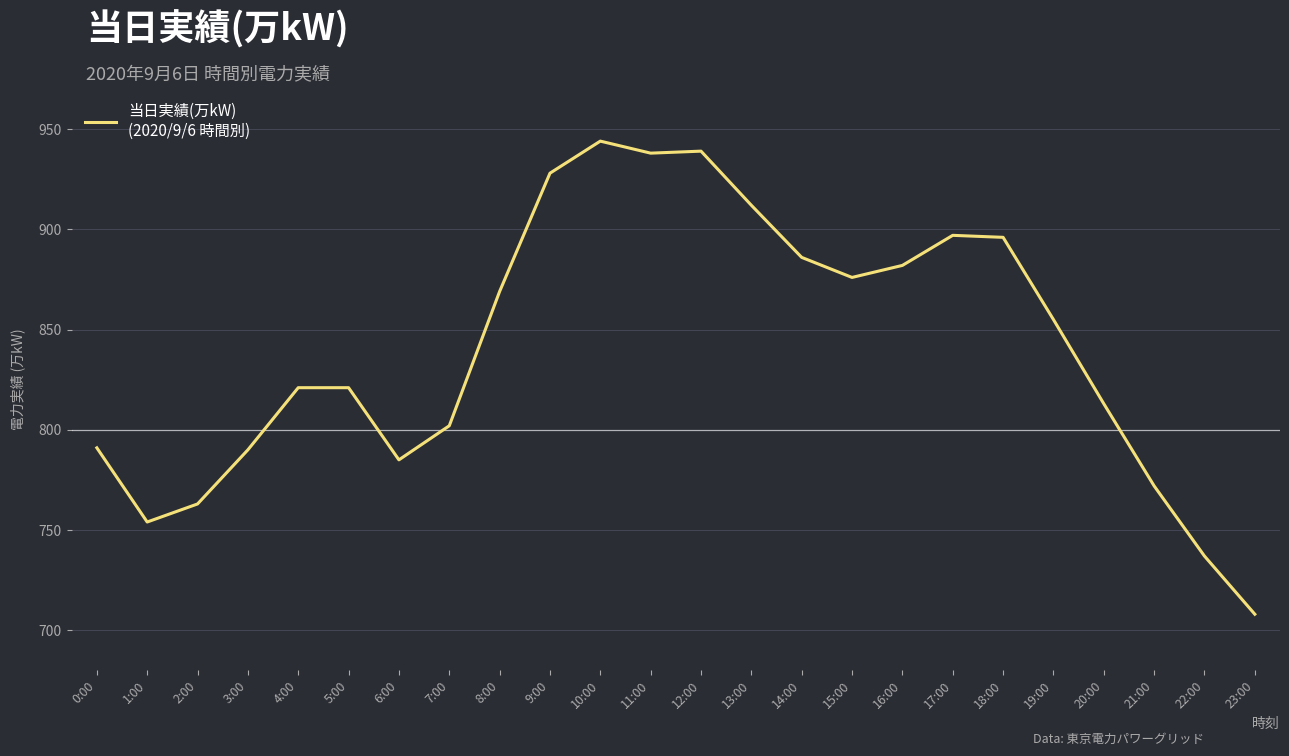

What position from the right is 3:00?

21